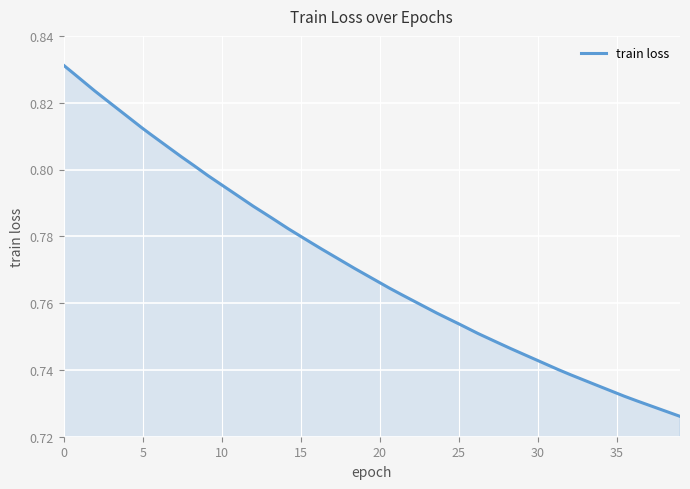

How many lines are shown in the chart?

1